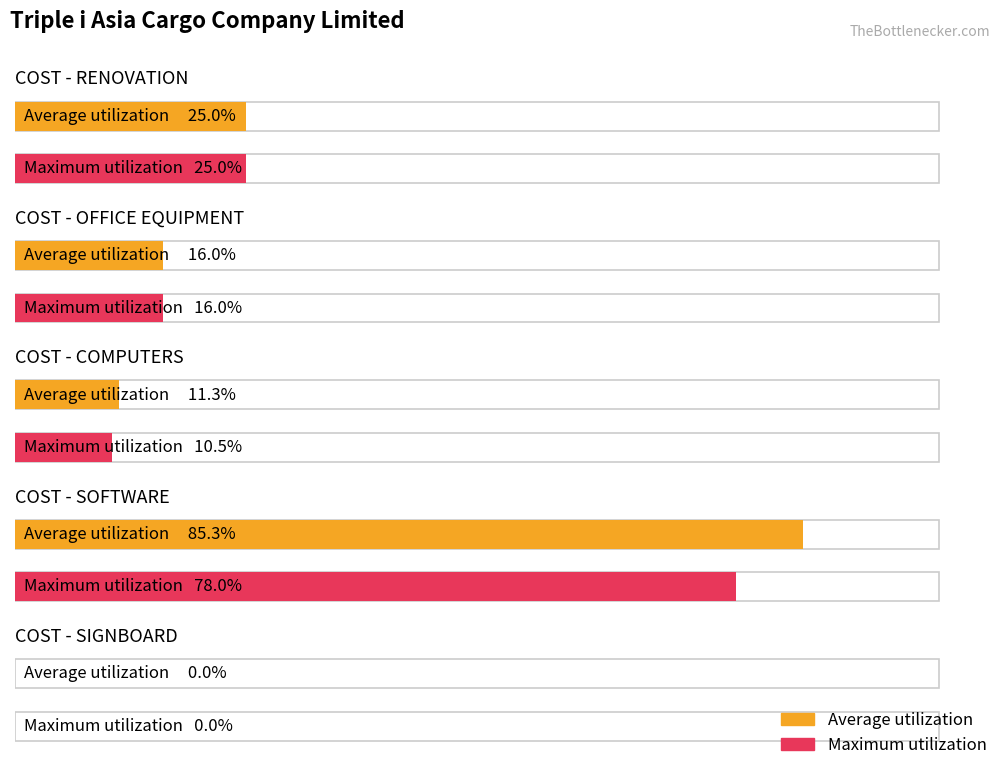

At which label does Maximum utilization reach its peak?

COST - SOFTWARE